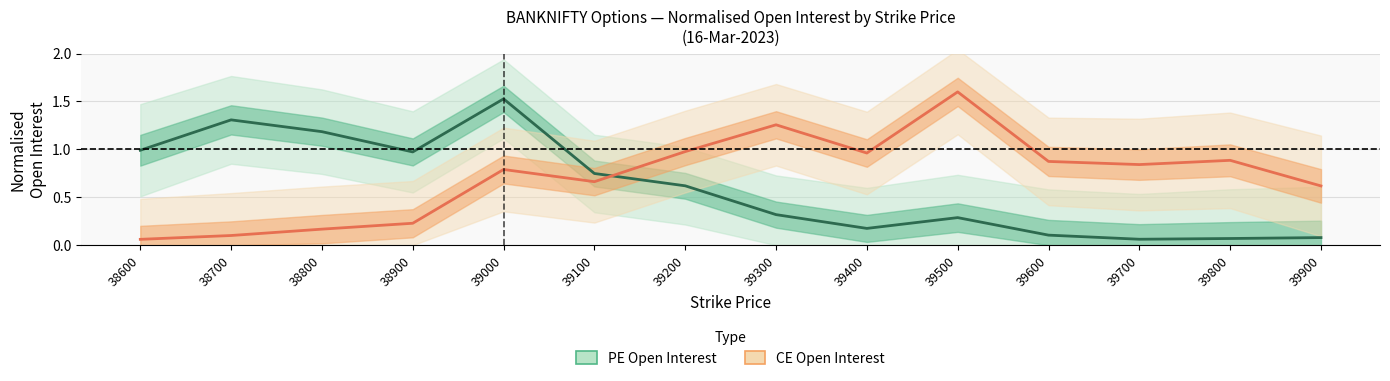

The value of PE Open Interest at 39100 is 0.3. True or false?

False